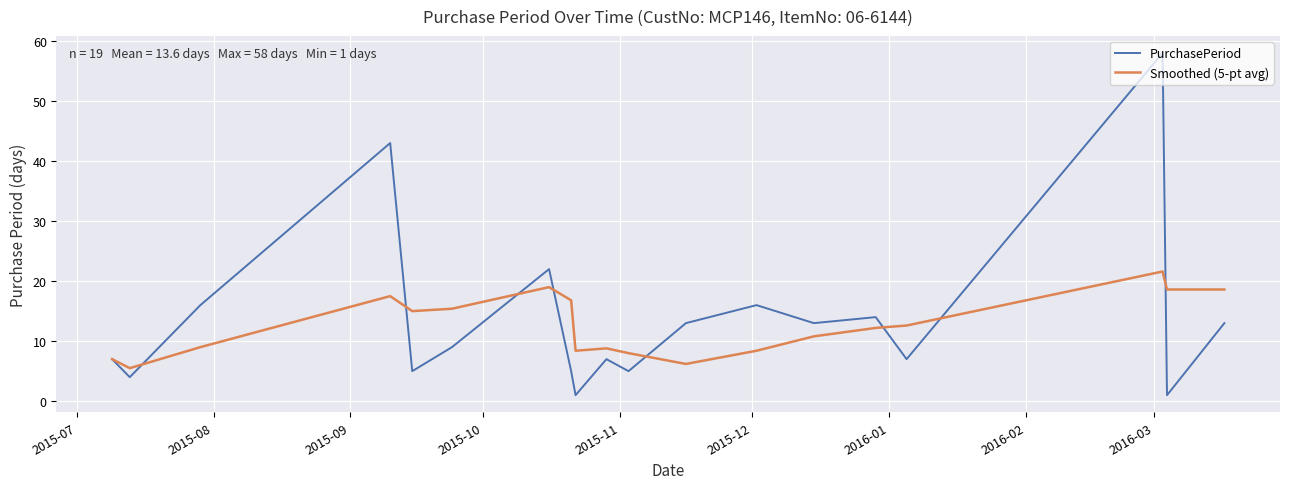

What is the lowest value of the Smoothed (5-pt avg) series?

5.5